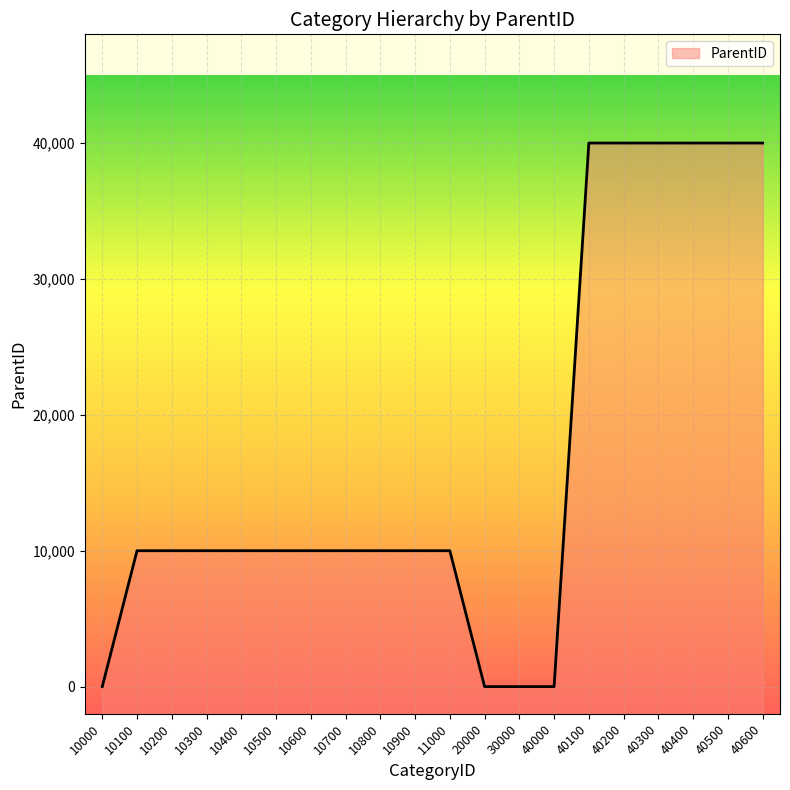

How many distinct data groups are displayed?

1